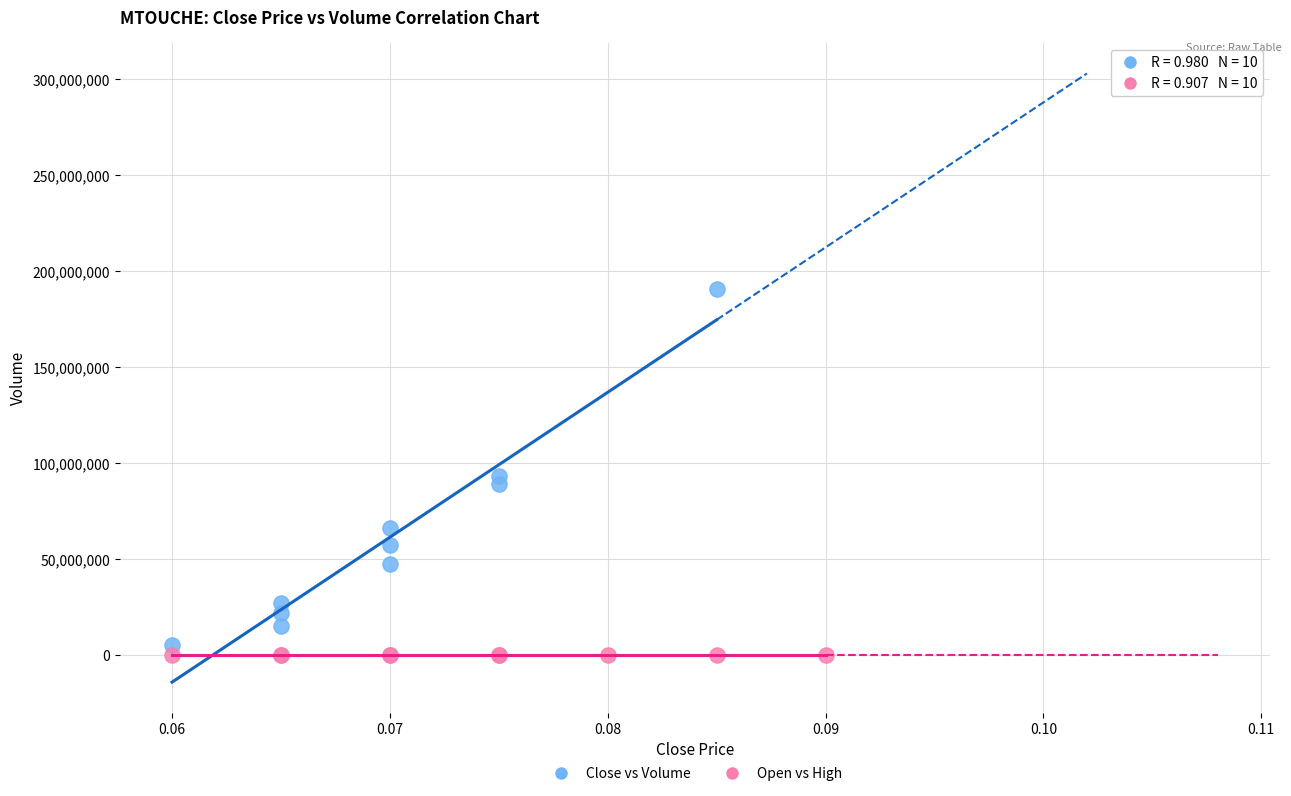

Which series has the largest Y range (max minus min)?

Close vs Volume